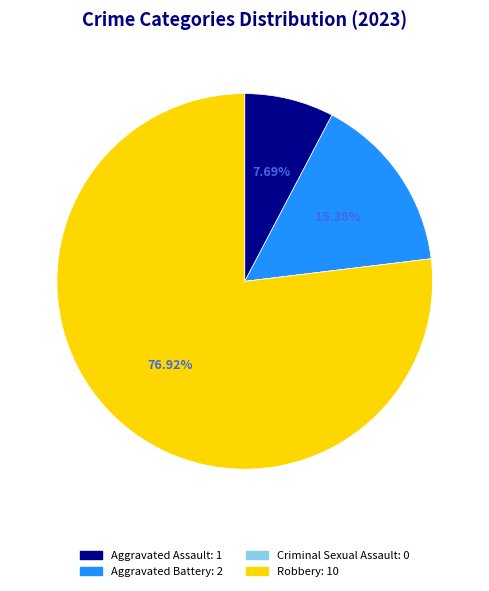

What is the largest slice in the pie chart?

Robbery